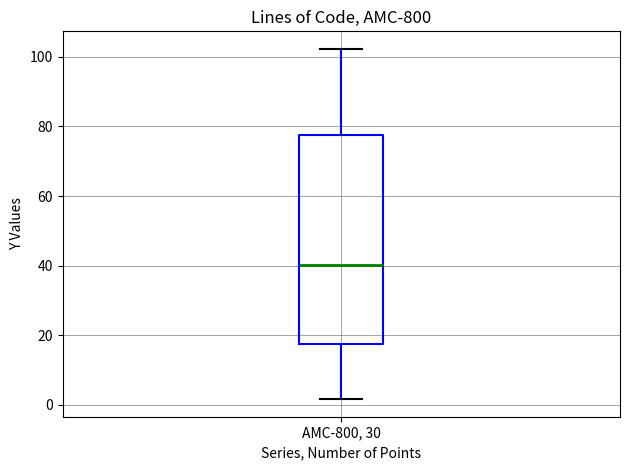

Read this box plot against the y-axis: the position of the median line, the range covered by the box, and the ends of both whiskers. The values are not printed on the chart, so give them approximately, as read against the axis.

median 40, box 18 to 78, whiskers 2 to 102